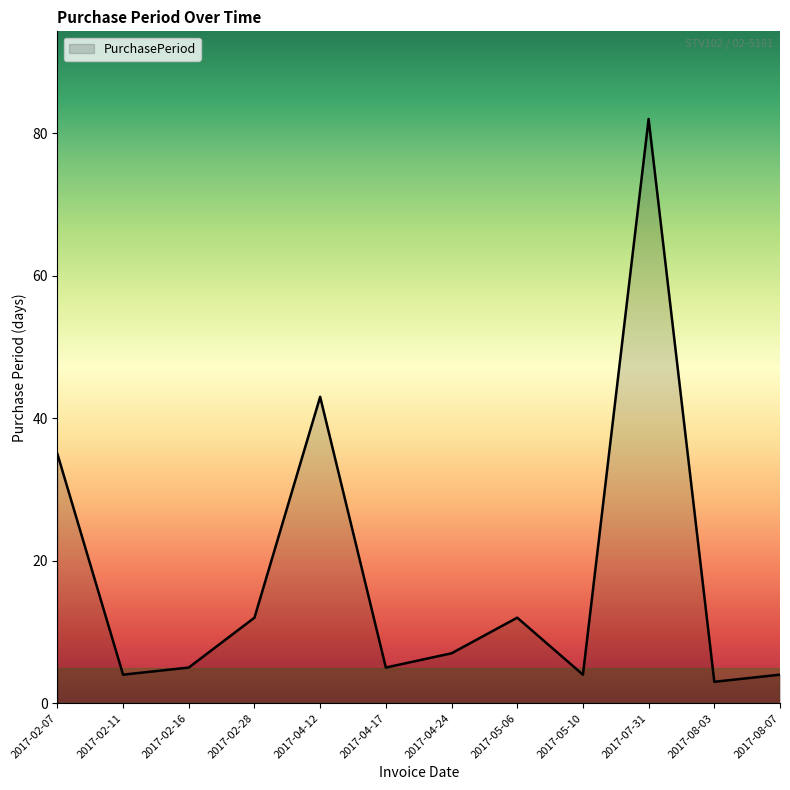

What is the maximum value shown in the chart?

82